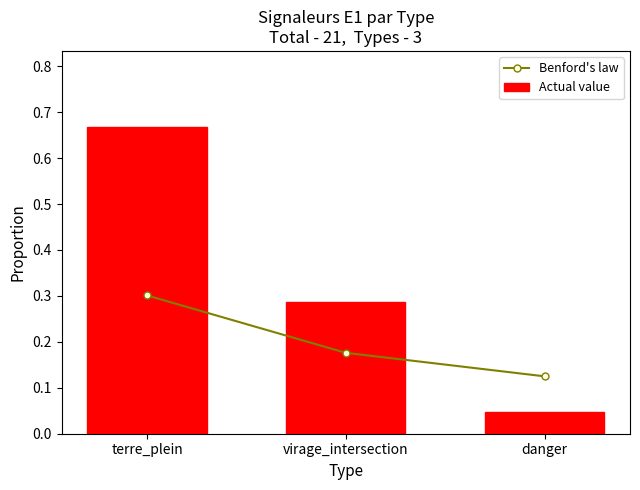

Reading left to right, extract all data points from this chart.

Benford's law: 0.3	0.2	0.1
Actual value: 0.7	0.3	0.0